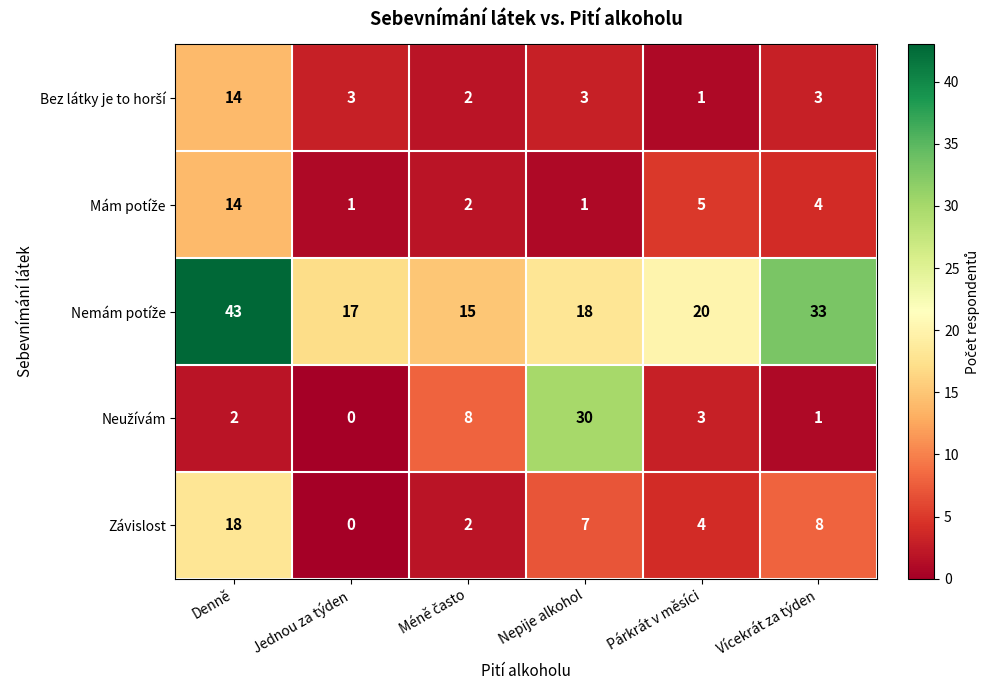

Which label corresponds to the largest value in the chart?

Denně